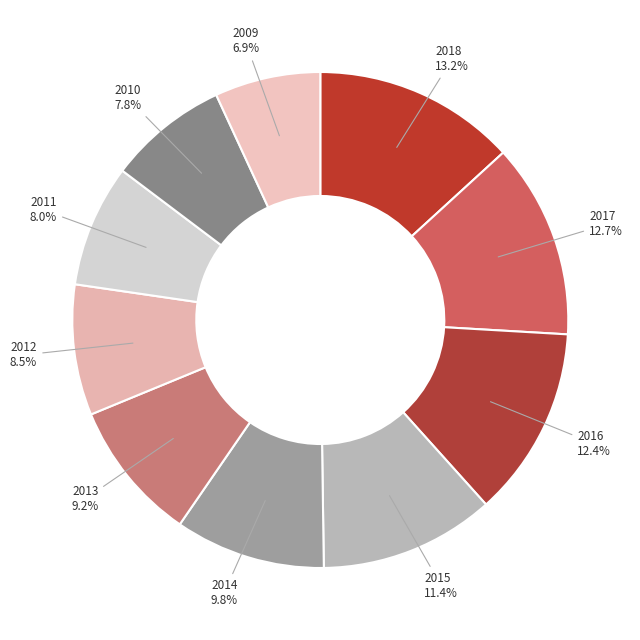

Which has a higher value, 2009 or 2016?

2016